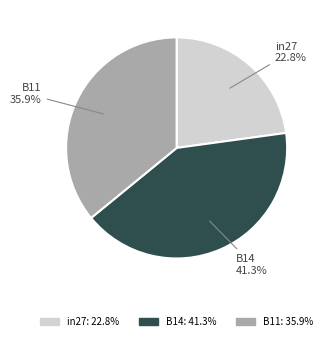

How many slices are in this pie chart?

3